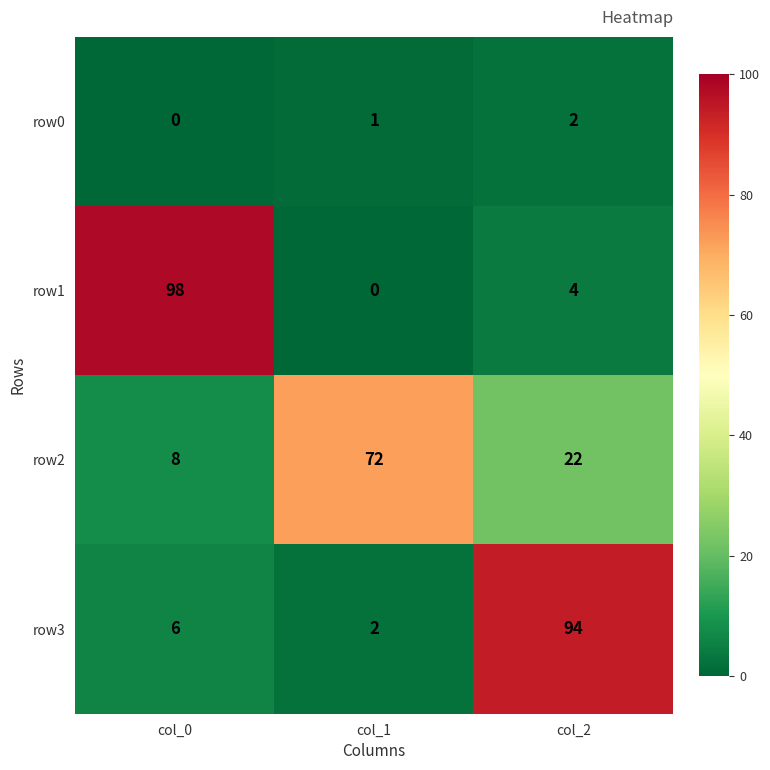

At which category is the sum across all series the highest?

col_2